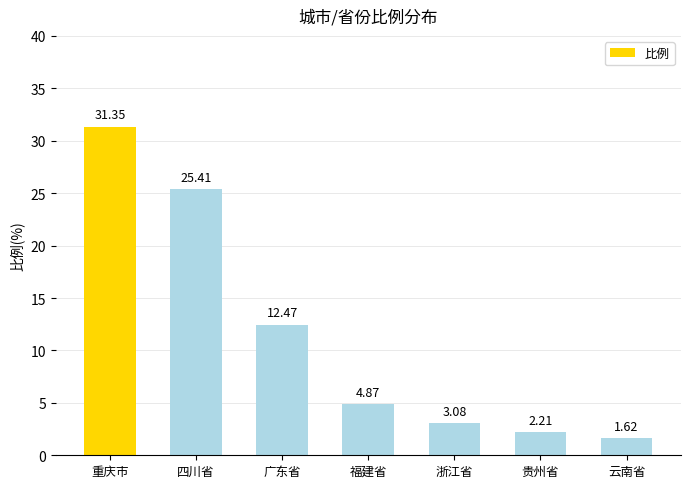

Count the number of categories in the chart.

7